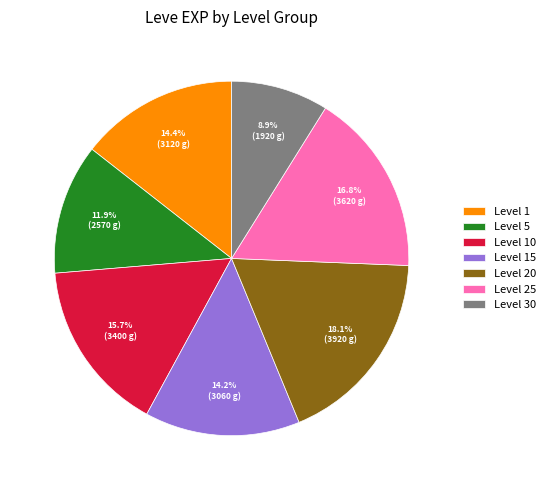

To the nearest percent, what portion does Level 20 represent?

18%